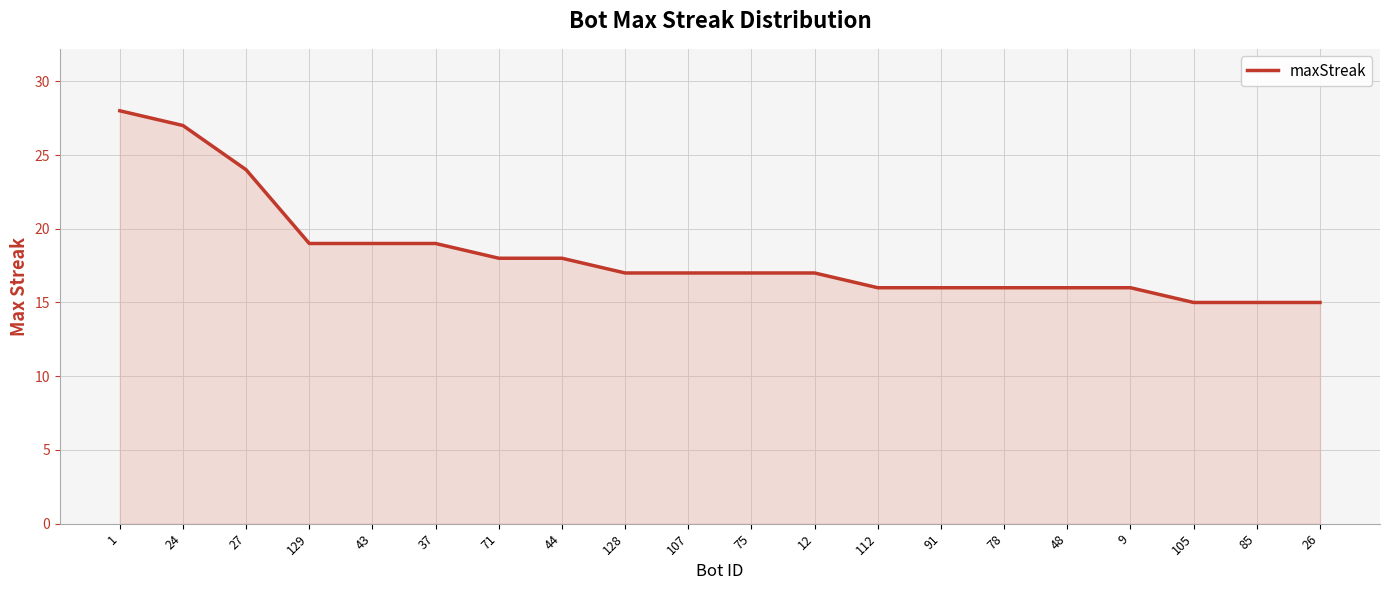

What is the difference between the maximum and second lowest values?

13